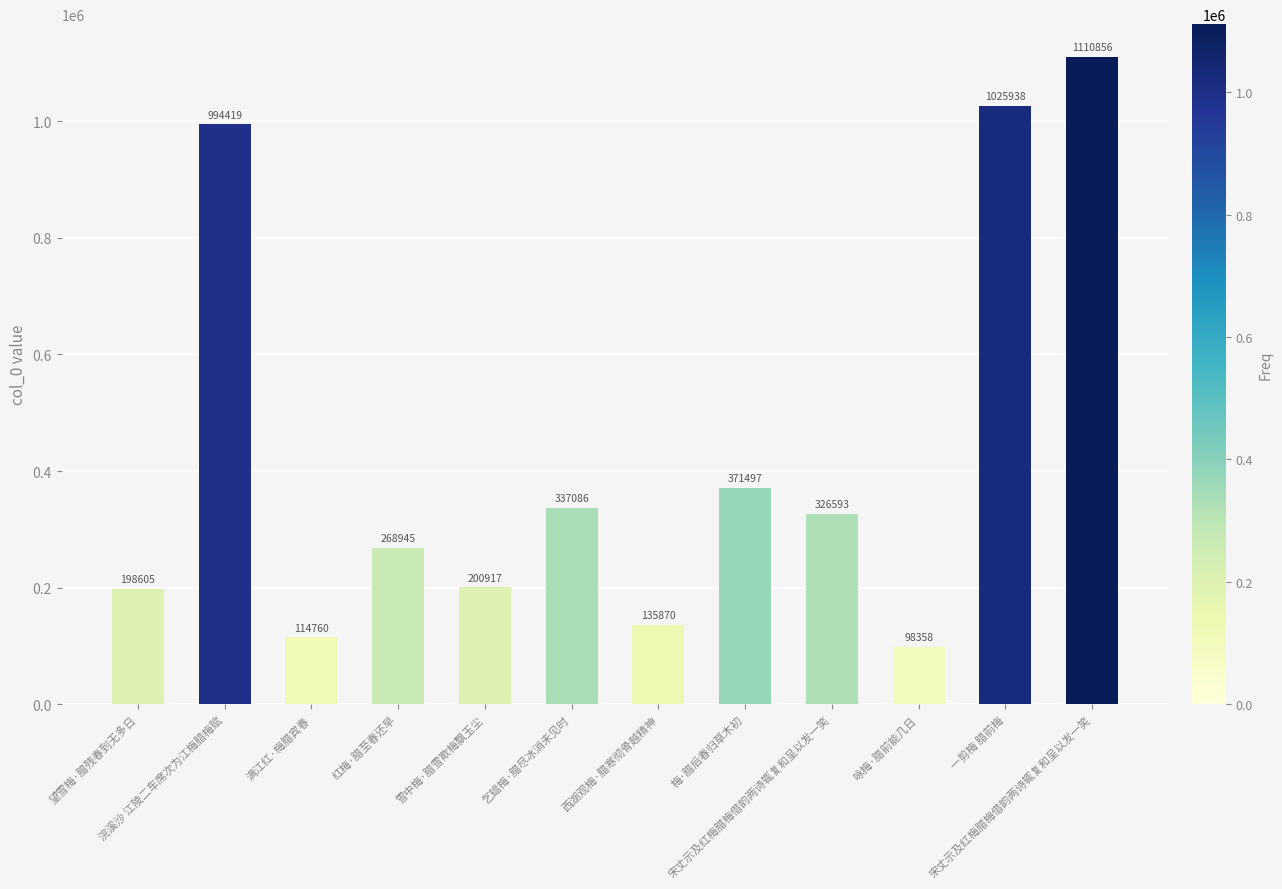

How many data points does each series have?

12